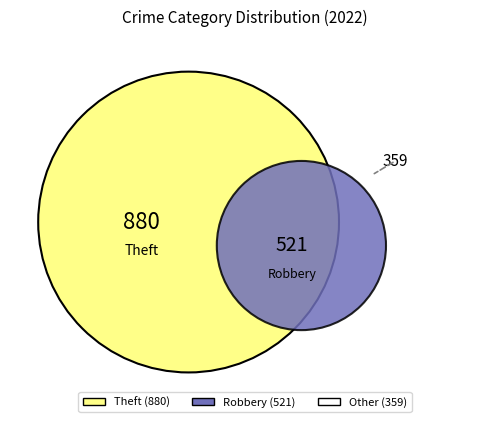

The Homicide slice represents 13% of the pie. True or false?

False